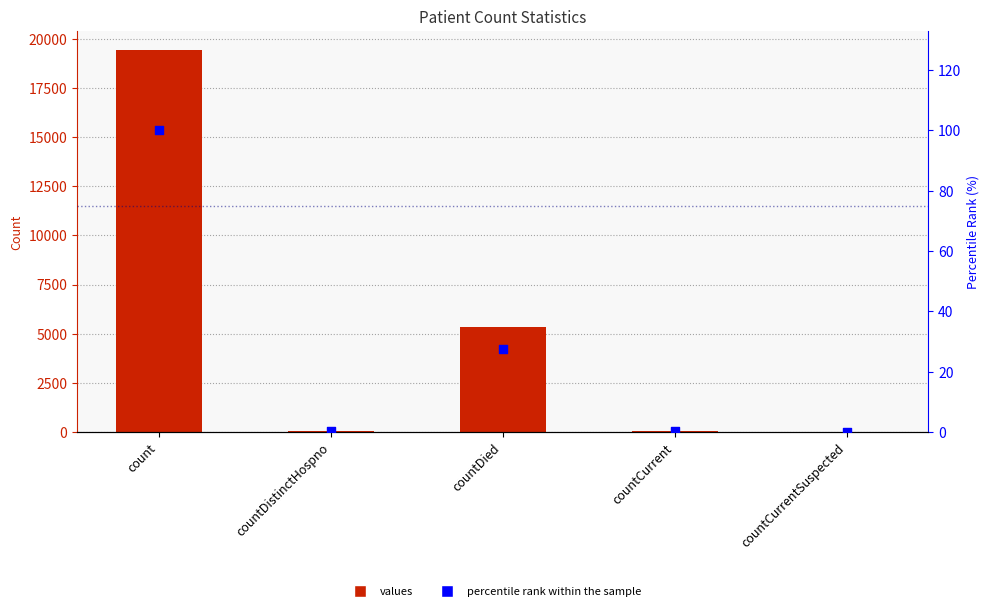

Which series contains the highest Y value?

values